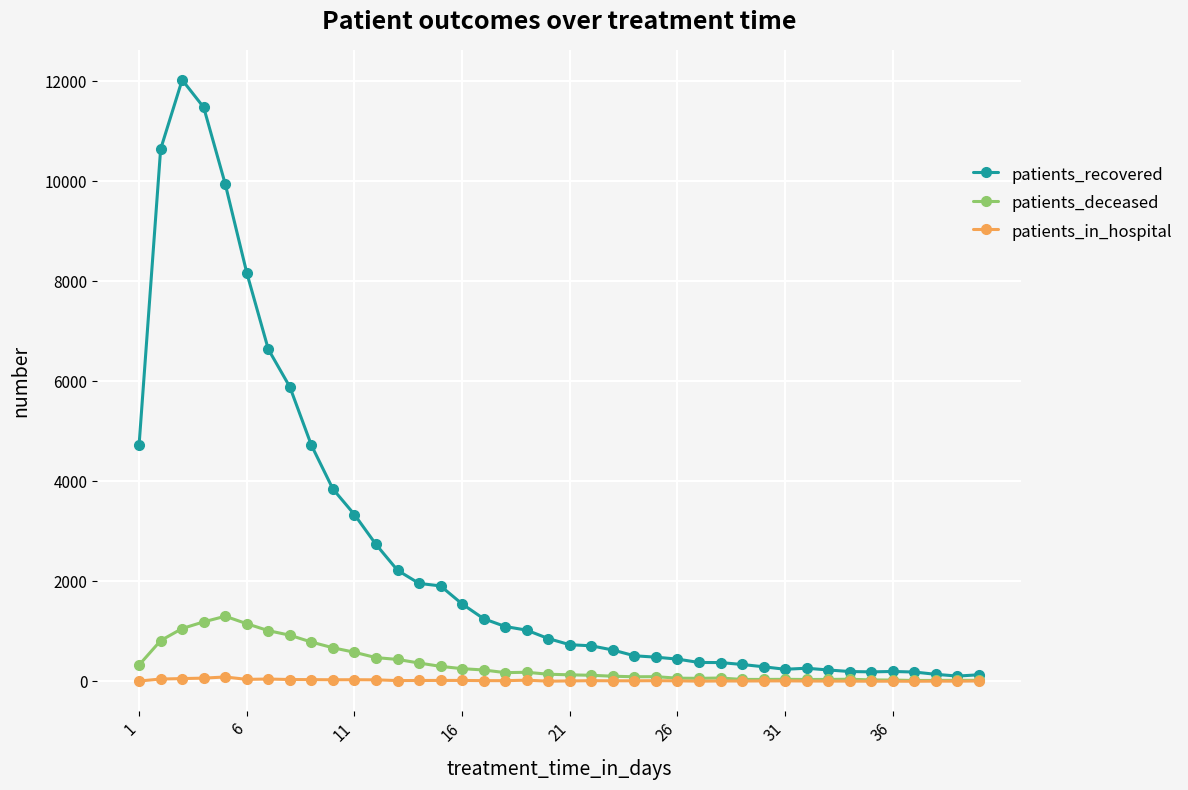

True or false: patients_deceased has more than 1 points higher than both neighbors.

True